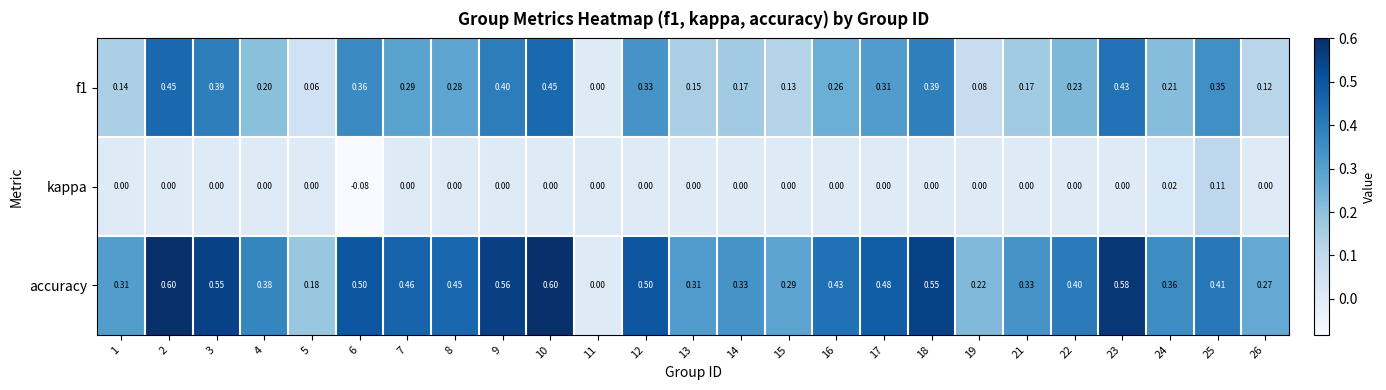

Which series has the widest spread of values?

accuracy